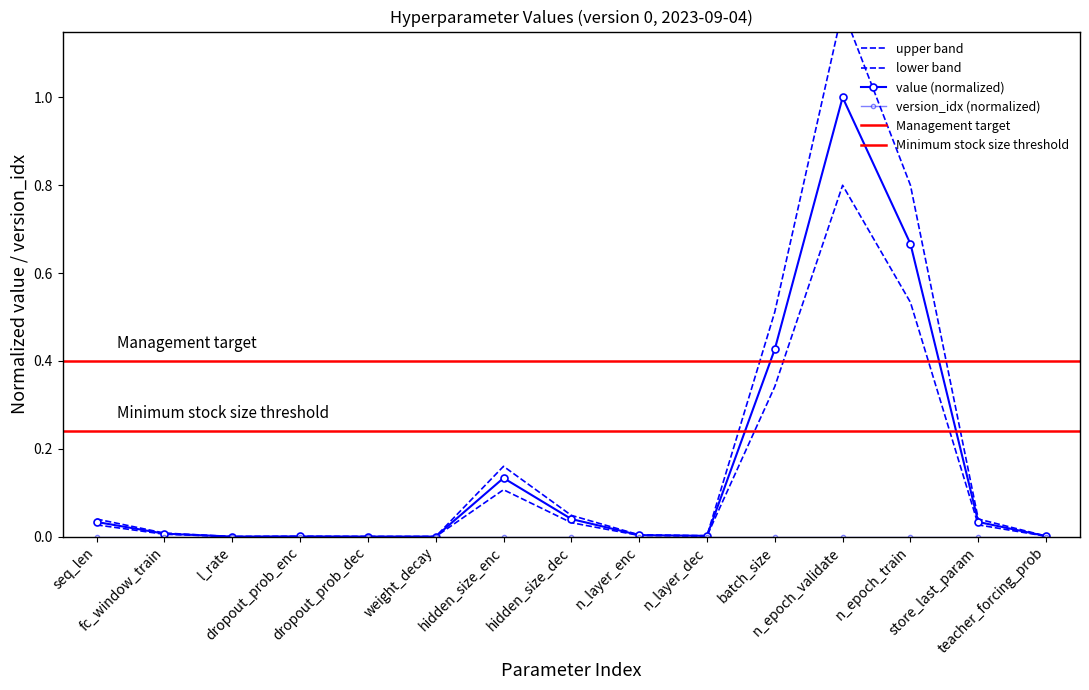

Is this an area chart (filled region under the line)?

No